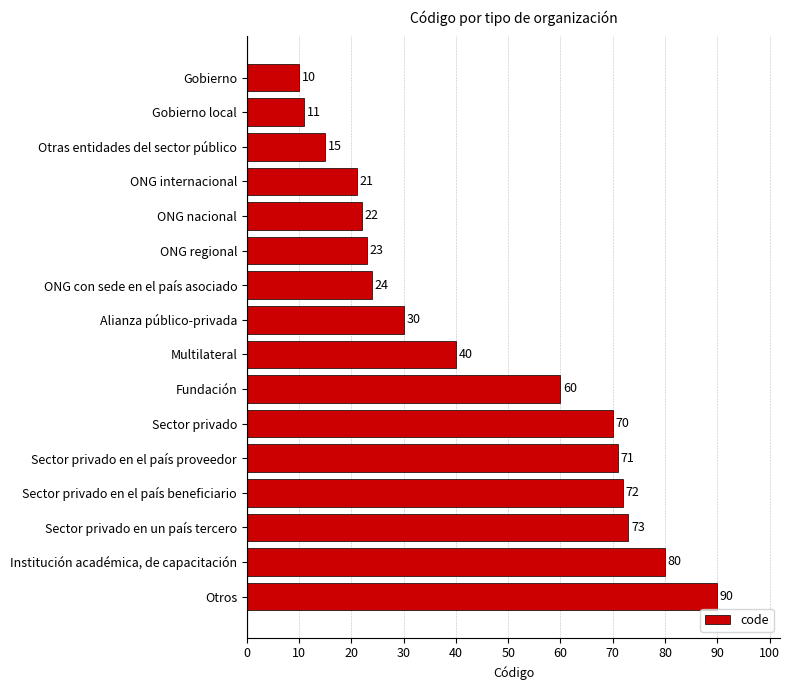

Which label corresponds to the smallest value in the chart?

Gobierno